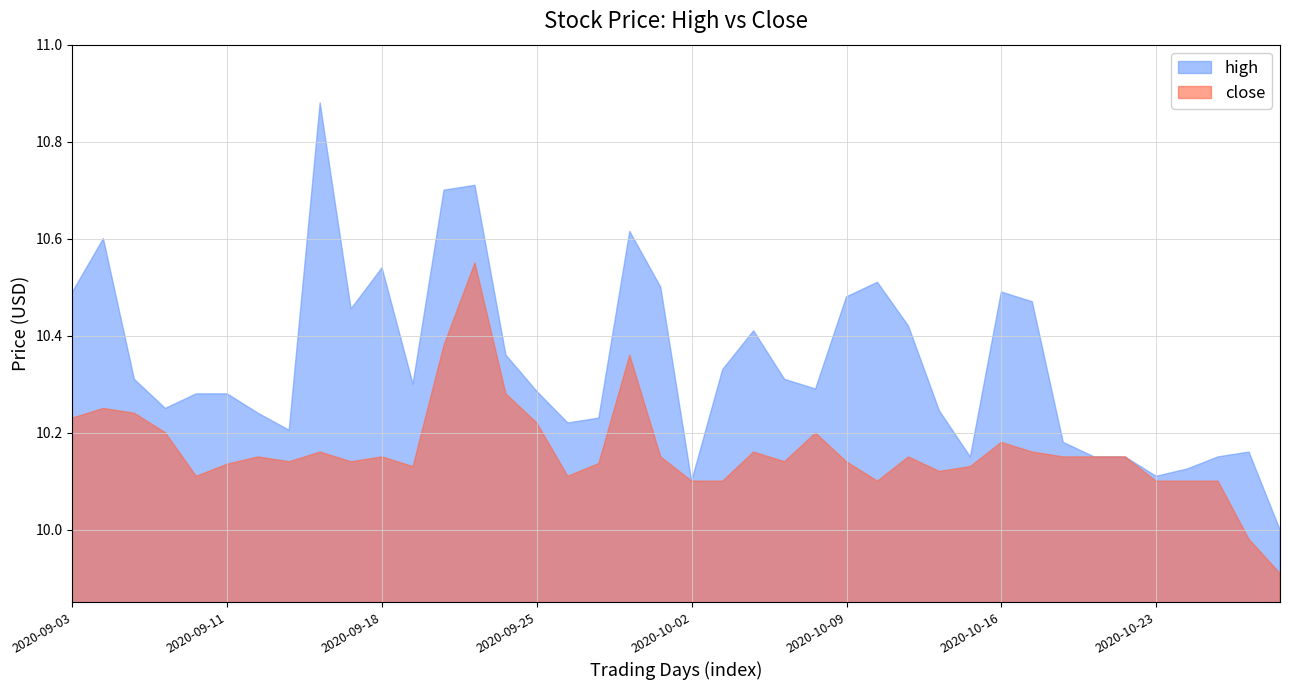

Where is the first local minimum for high?

3